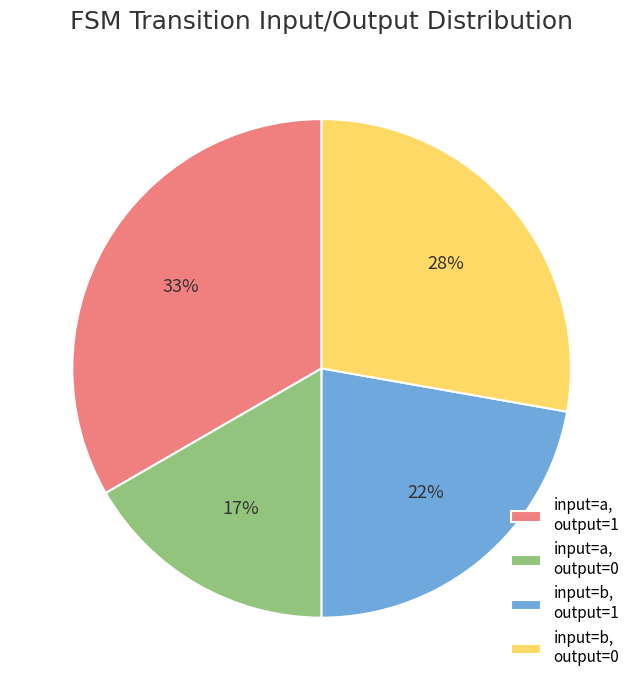

To the nearest percent, what is the average slice percentage?

25%